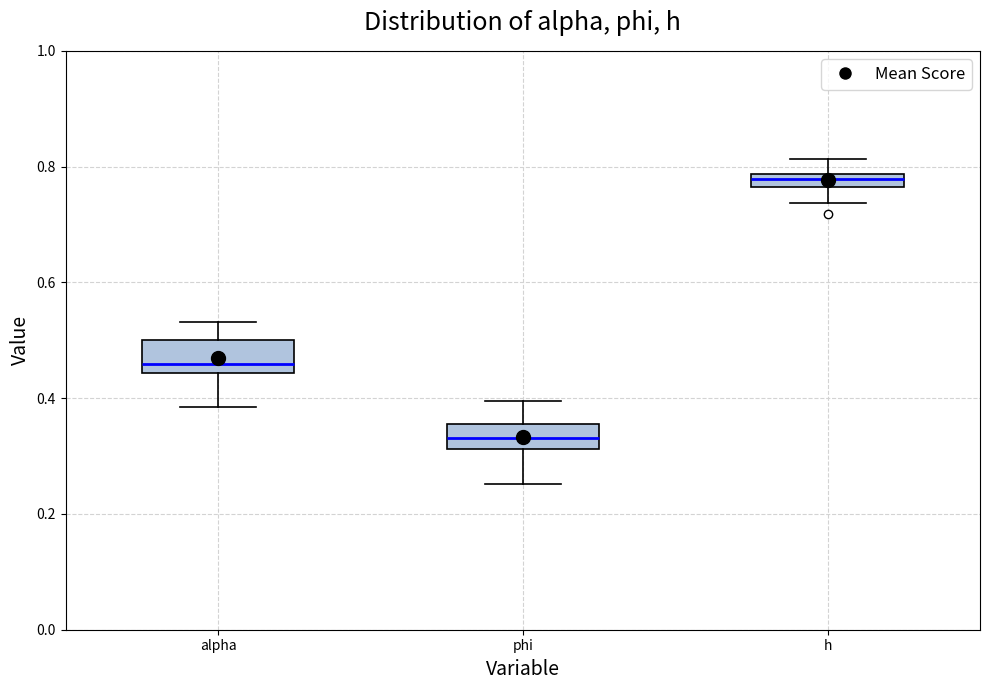

Where is the lower edge of the box for phi on the y-axis? The values are not printed on the chart, so give them approximately, as read against the axis.

0.32